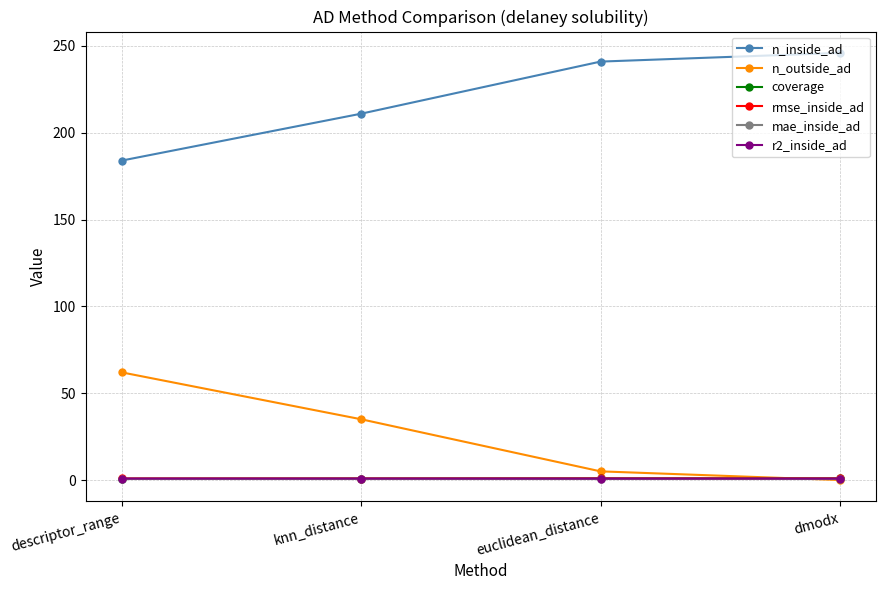

In rmse_inside_ad, how many points are lower than both neighbors (excluding endpoints)?

1